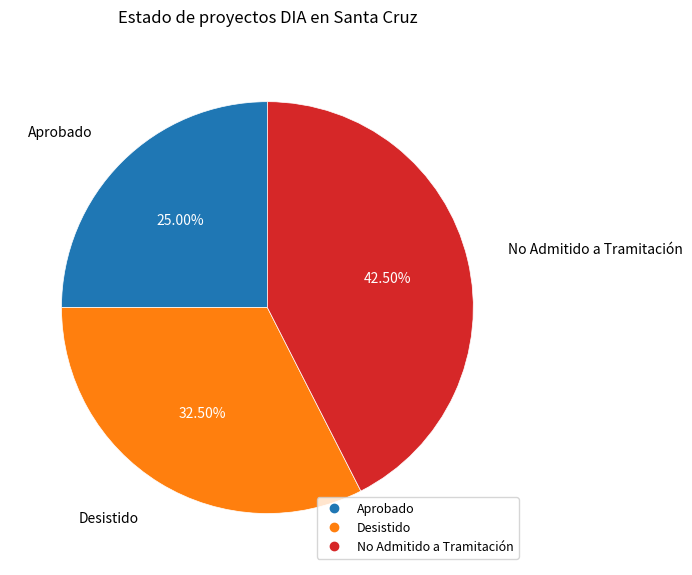

Is there any slice that represents more than half of the pie?

No